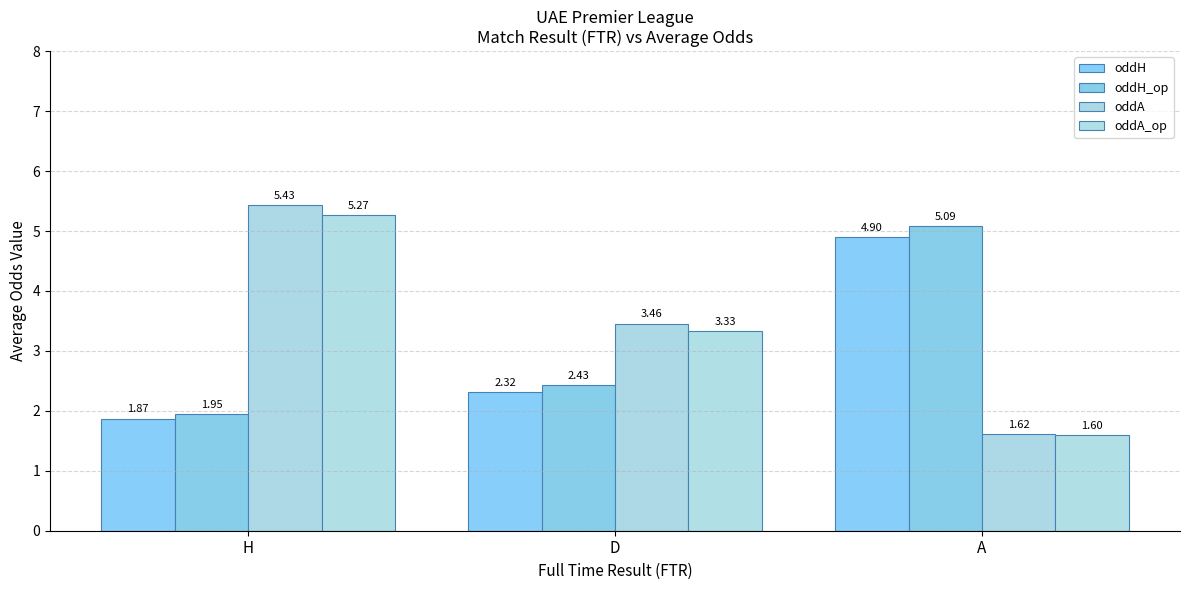

Is the value of oddA_op at H greater than the value of oddA at D?

Yes